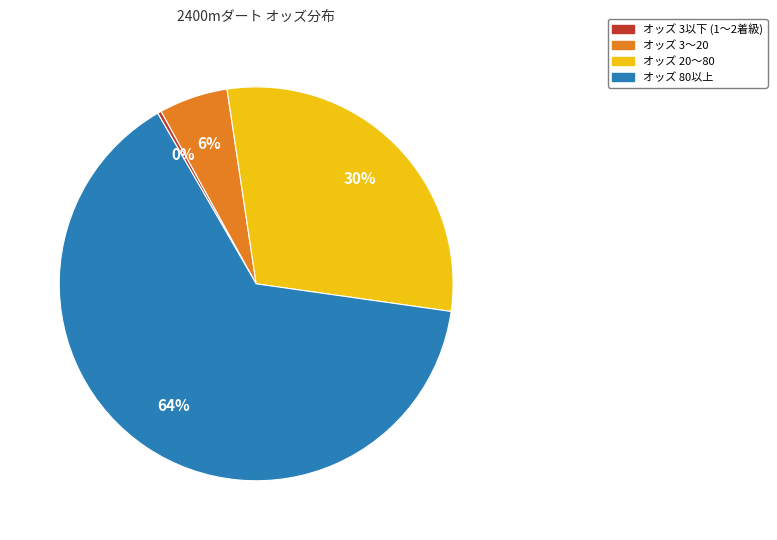

To the nearest percent, what is the average slice percentage?

25%